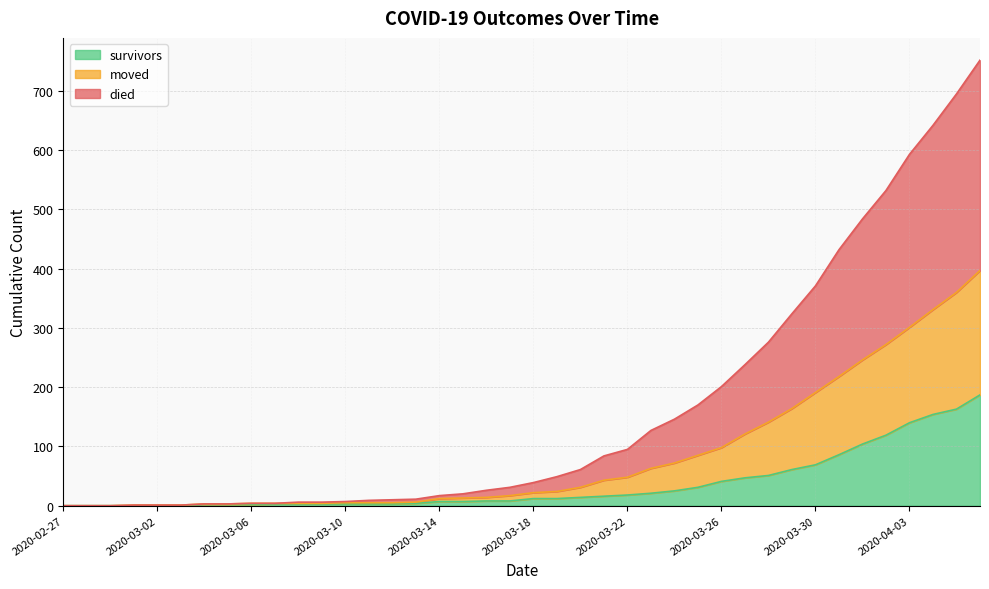

What value does the died series have at 2020-03-16, to the nearest 10?

30